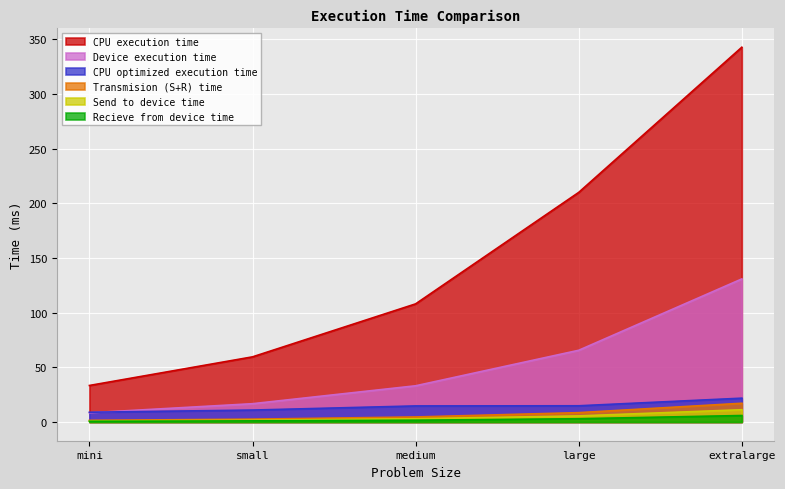

Which label corresponds to the largest value in the chart?

extralarge